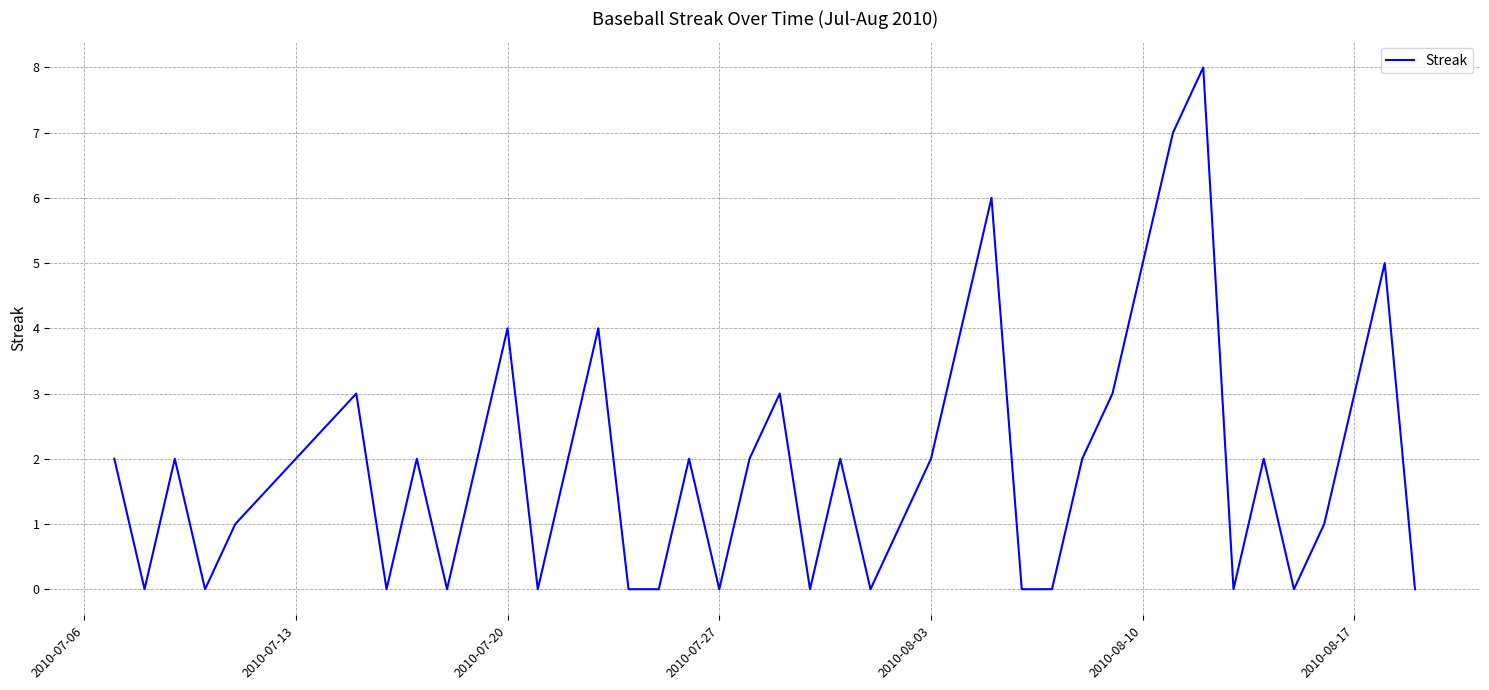

What is the average value?

2